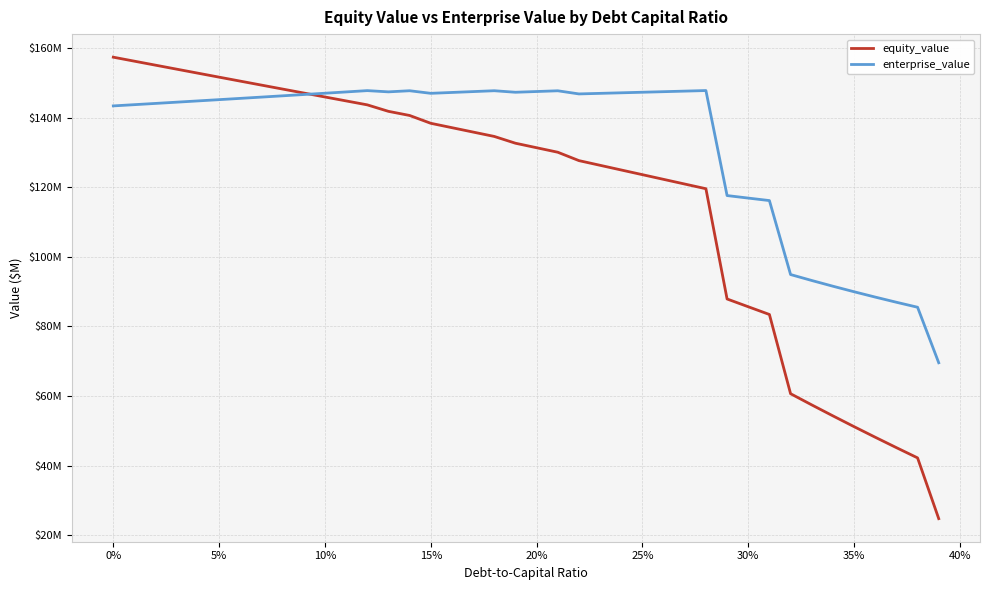

Does the chart have visible grid lines?

Yes